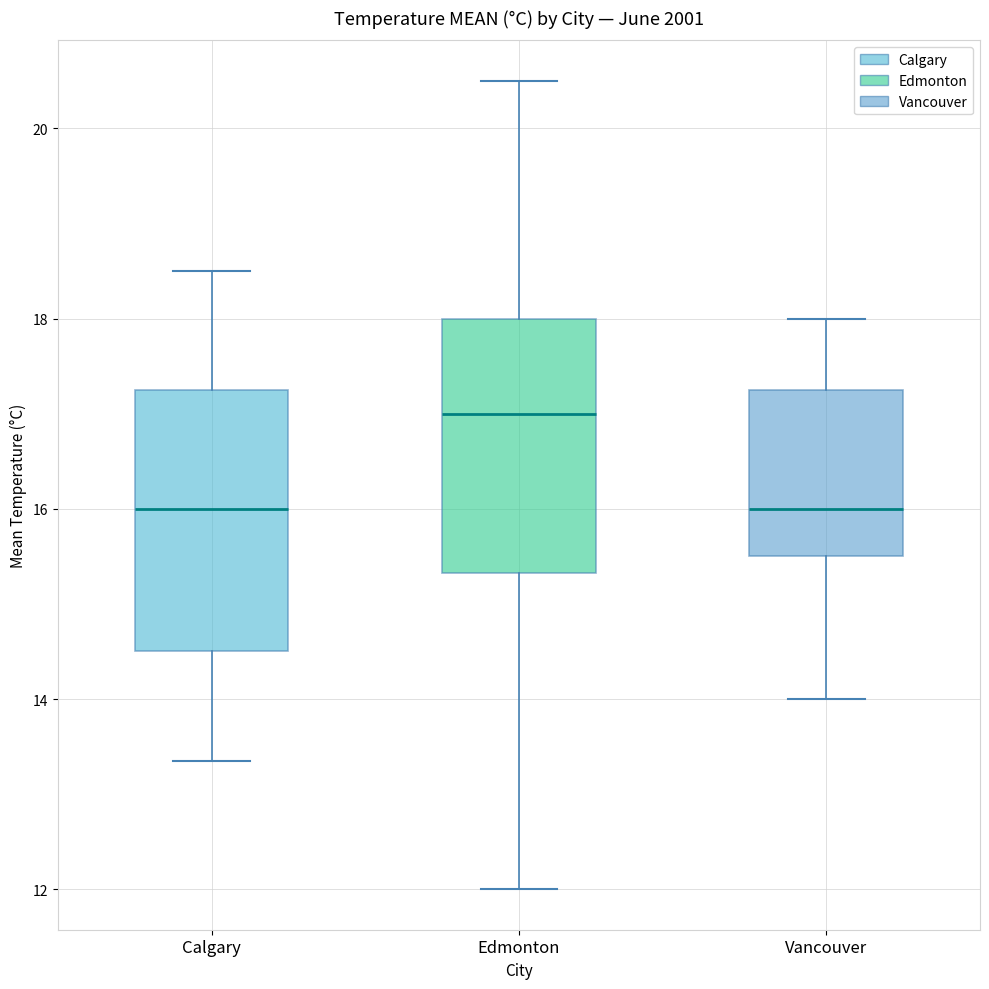

Which box has the highest median line?

Edmonton